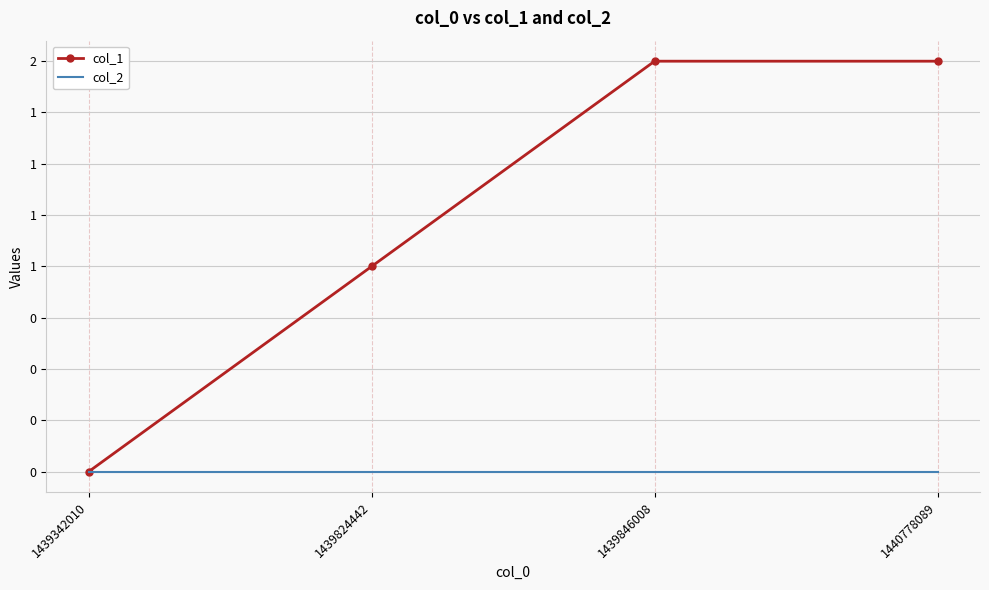

What are all the series names shown in the legend?

col_1, col_2